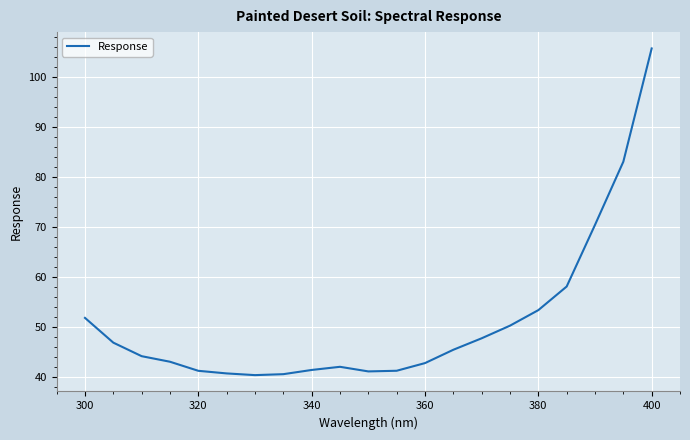

What is the difference between the maximum and minimum values?

65.2